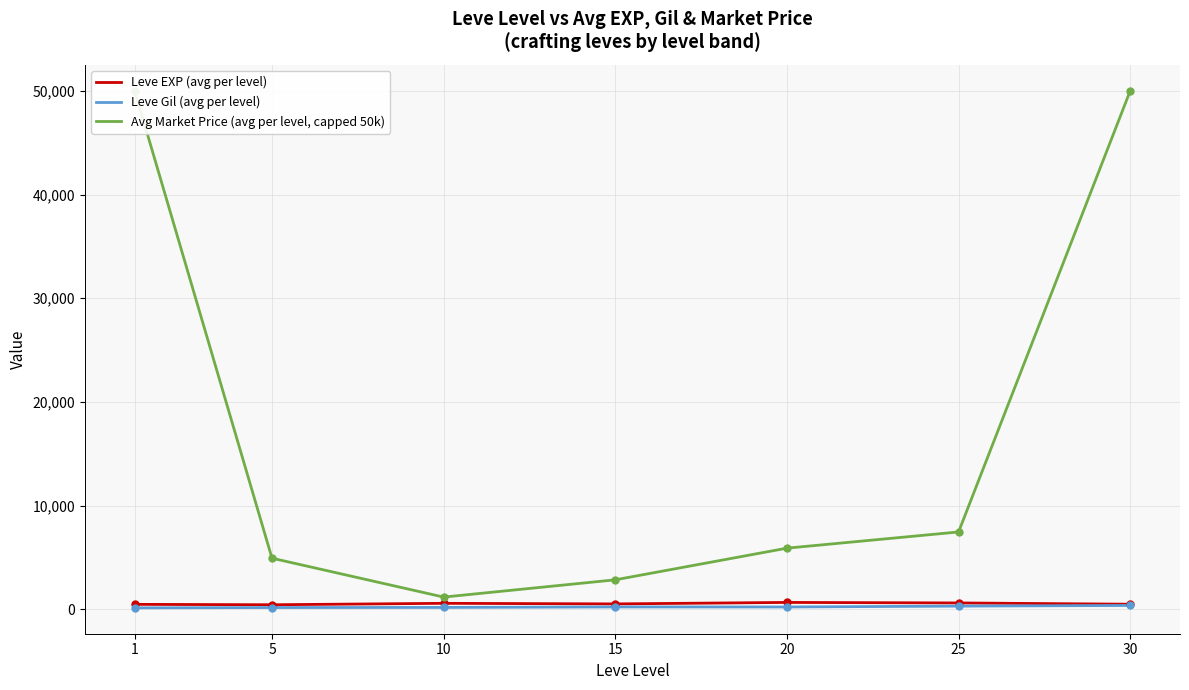

True or false: Avg Market Price (avg per level, capped 50k) has more than 0 points higher than both neighbors.

False